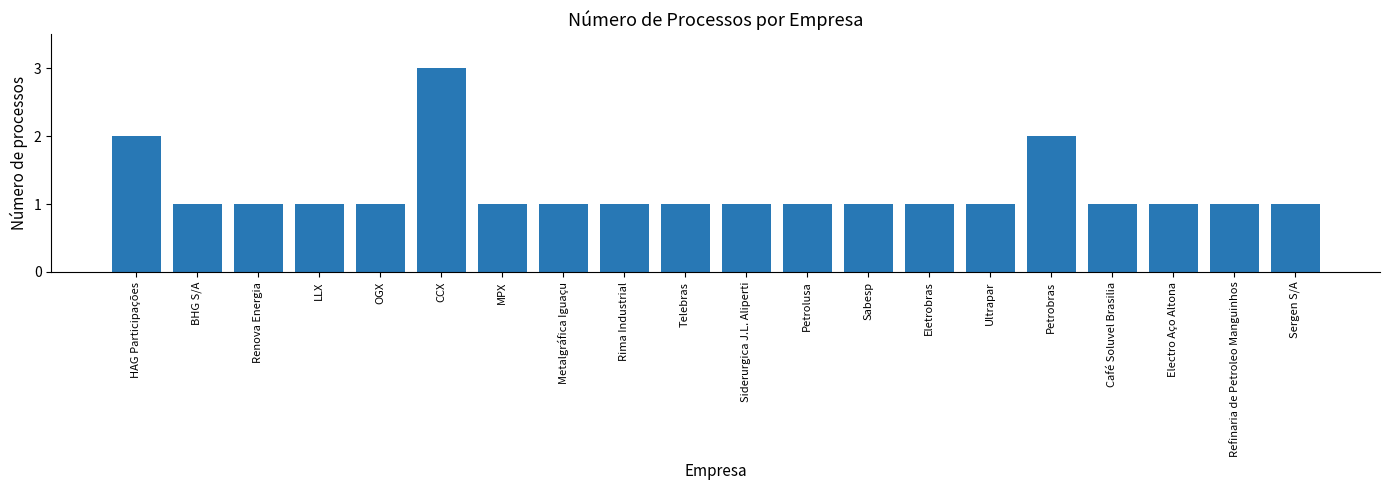

How many bars are there in total?

20